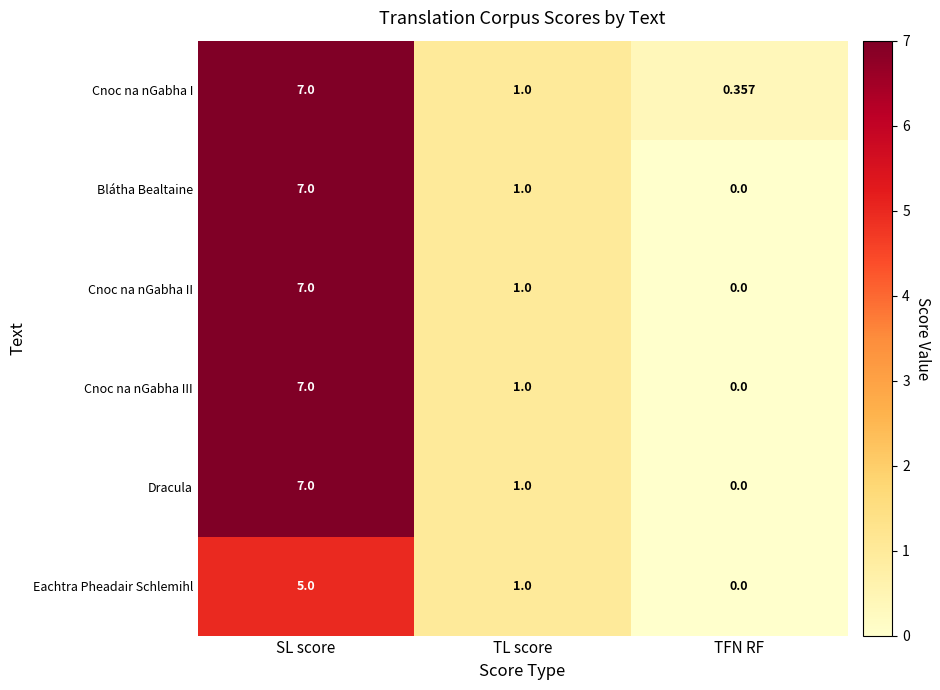

At which category is the sum across all series the highest?

SL score